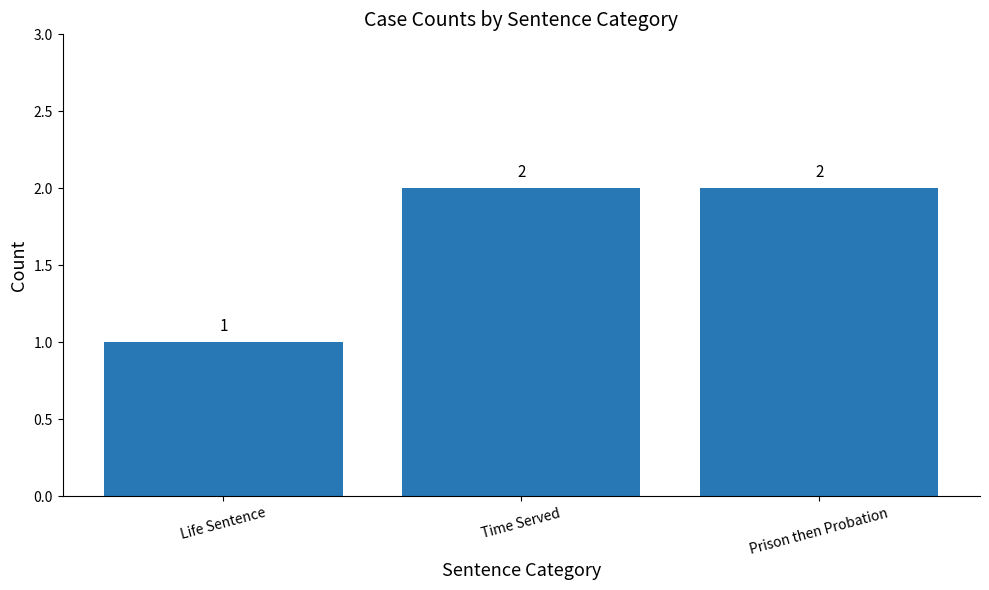

What is the change in value from Life Sentence to Time Served?

+1